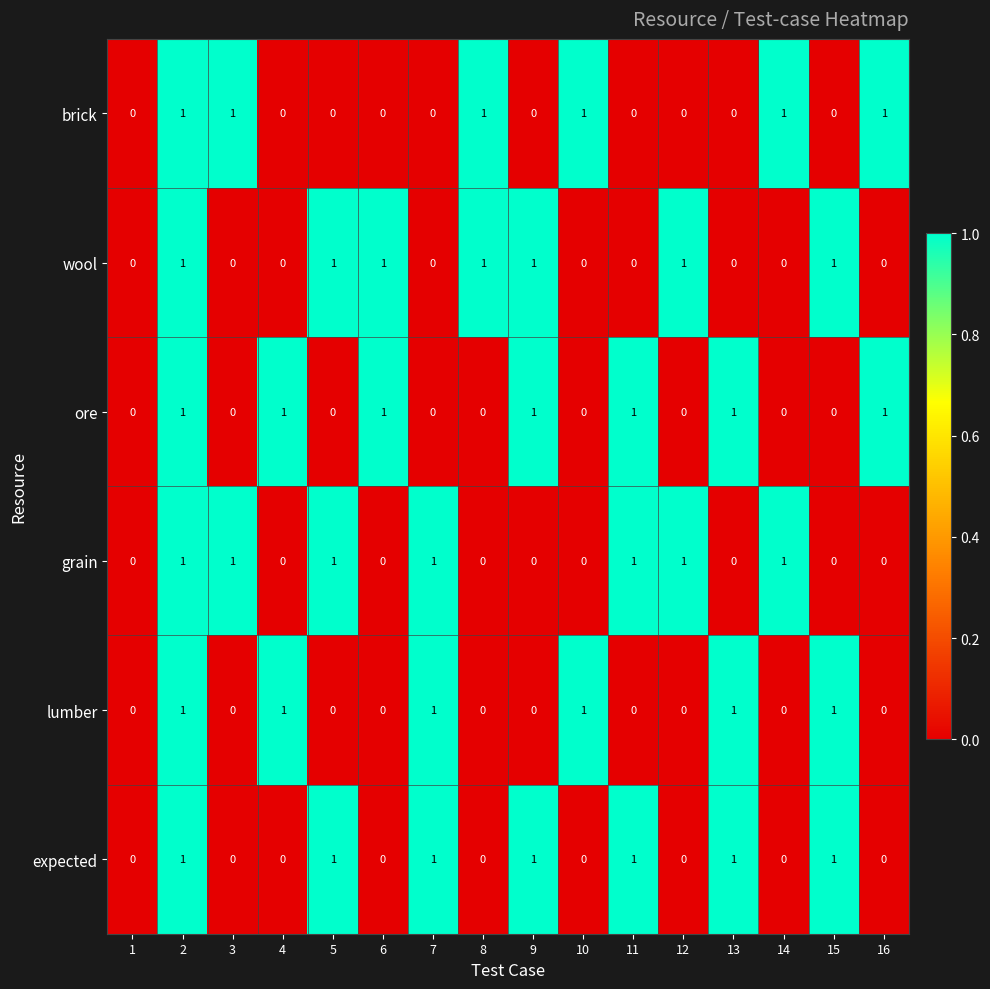

What is the total value across all series at 9?

3